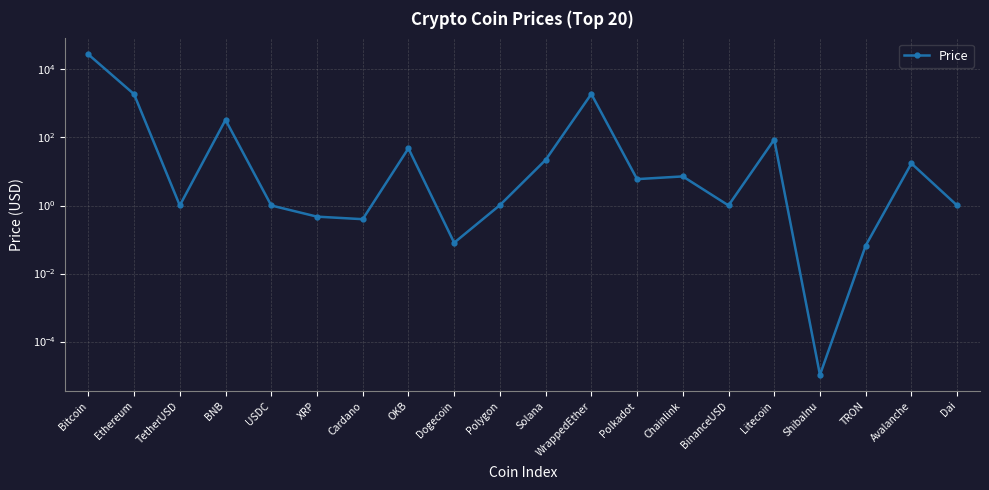

What is the sum of all values?

32021.3